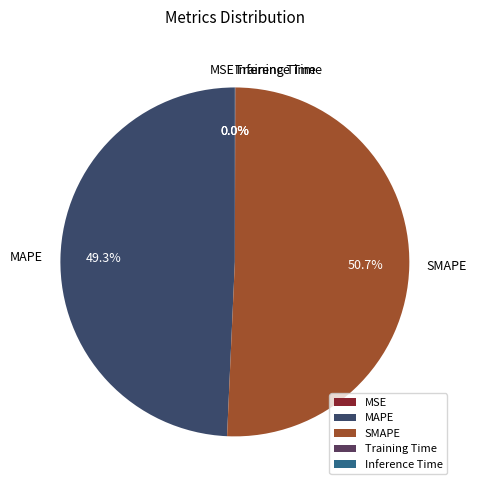

Does any single category account for the majority?

Yes